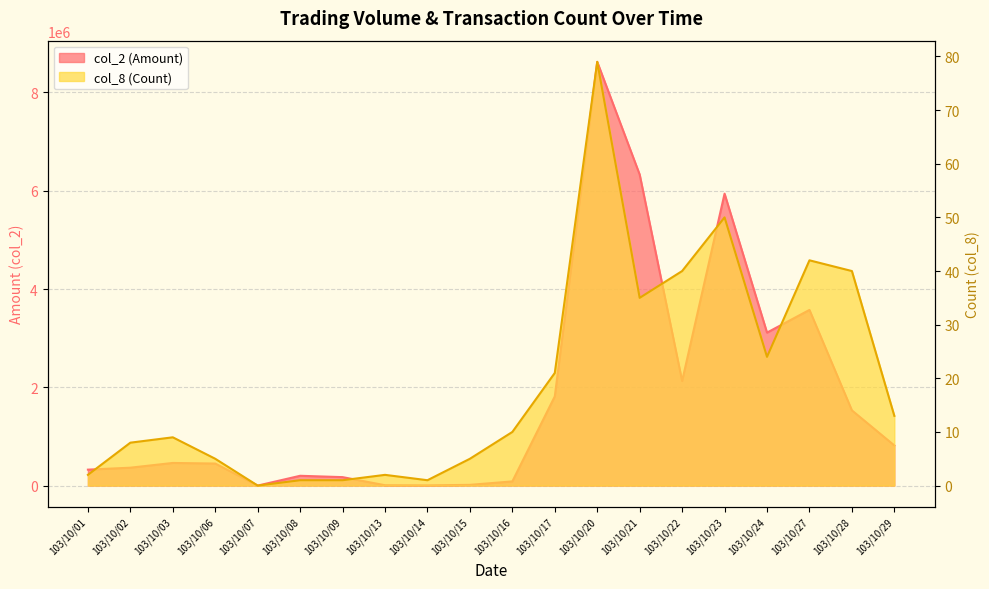

What is the total value across all series at 103/10/08?

199431